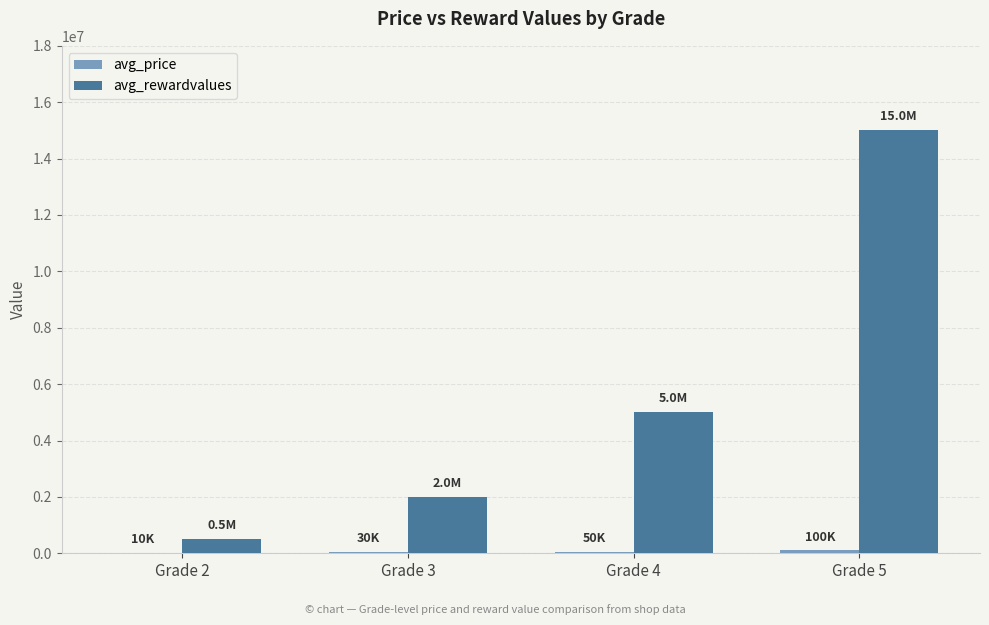

Between Grade 4 and Grade 5, which series saw the biggest shift?

avg_rewardvalues